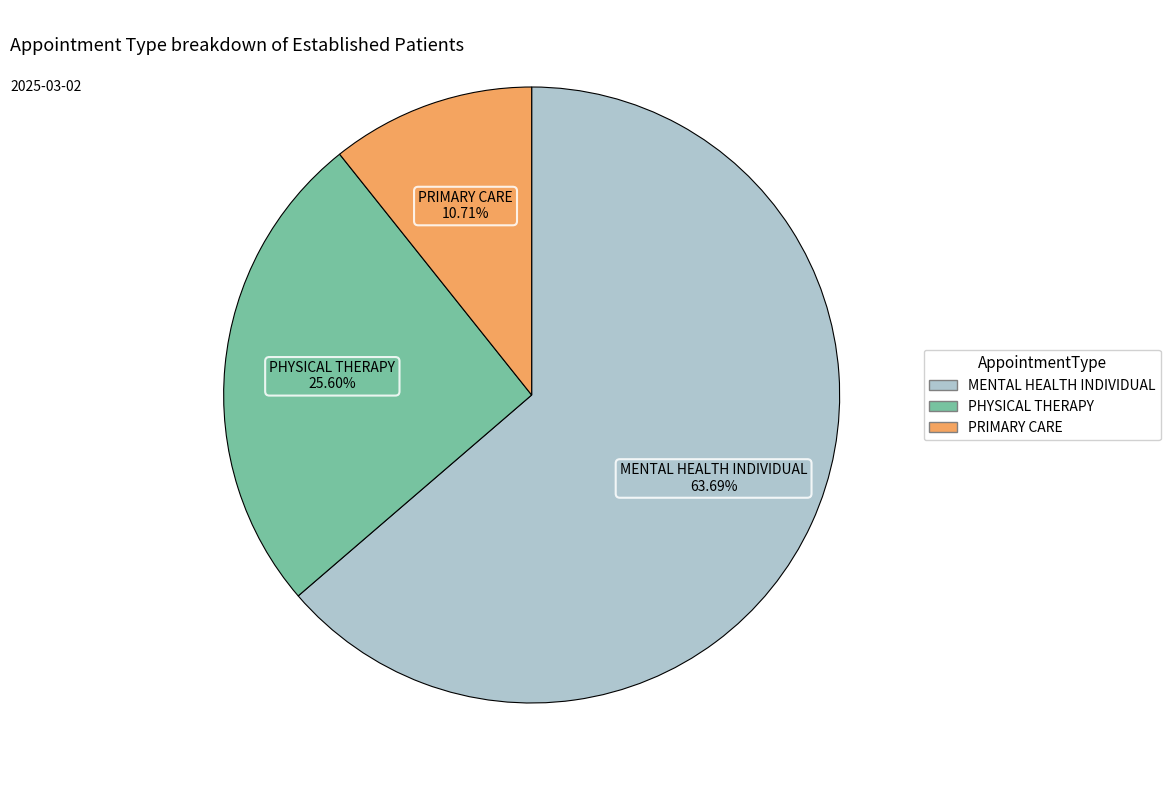

Approximately how many times larger is the value at PRIMARY CARE compared to PHYSICAL THERAPY?

0.4